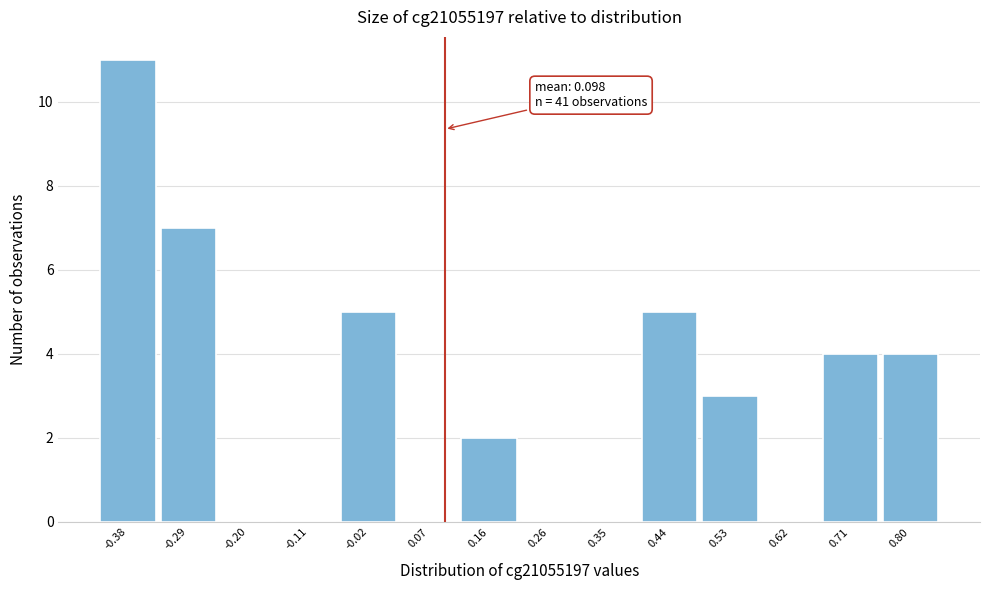

Over which range of the x-axis is the bar tallest?

-0.43 to -0.33